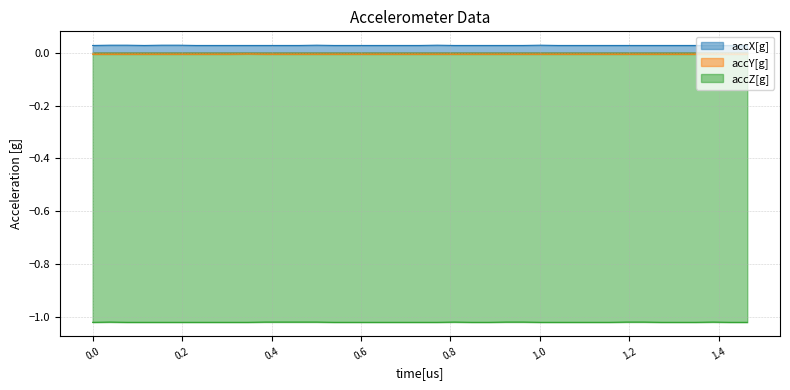

How many data points does each series have?

39